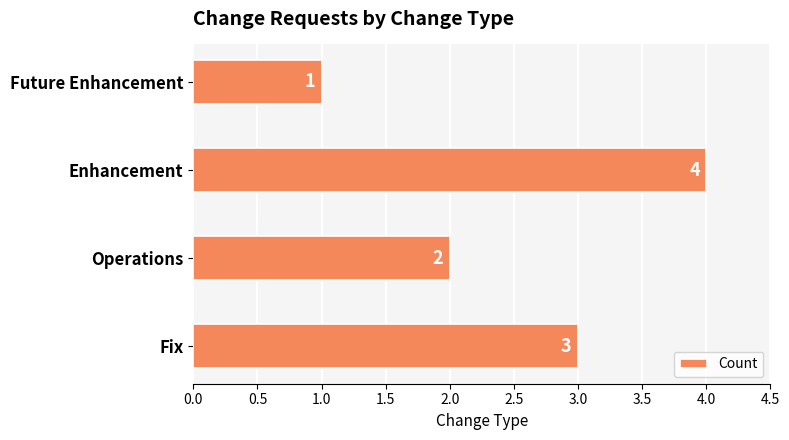

What is the change in value from Fix to Enhancement?

+1